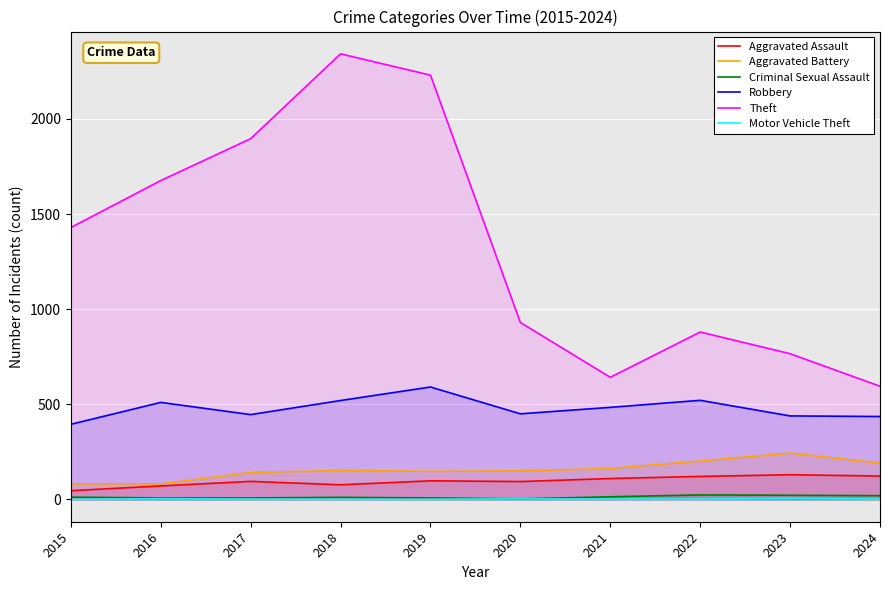

What are all the series names shown in the legend?

Aggravated Assault, Aggravated Battery, Criminal Sexual Assault, Robbery, Theft, Motor Vehicle Theft